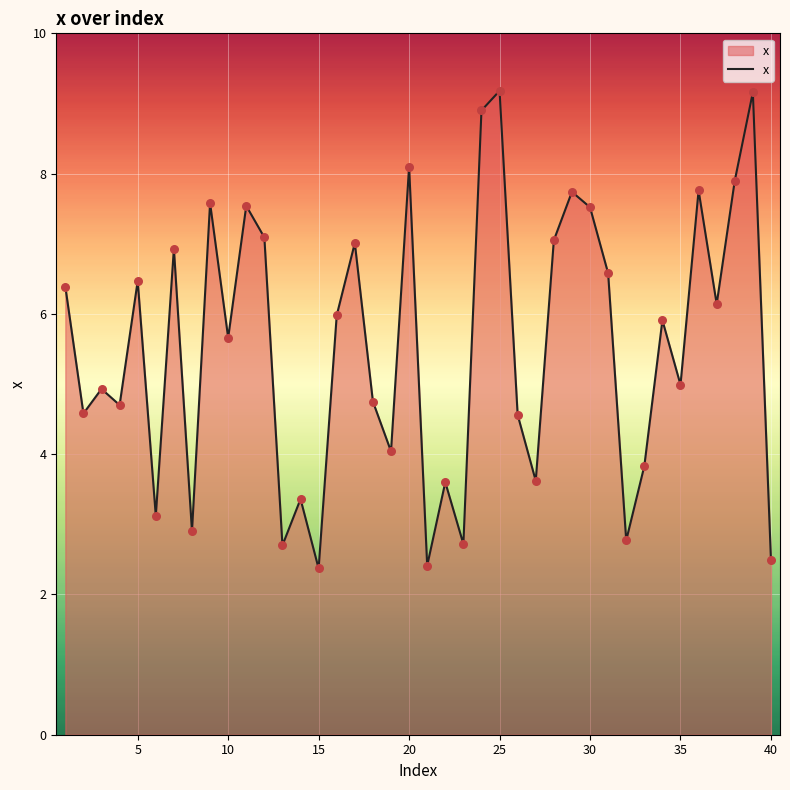

What is the difference between the maximum and minimum values?

6.8